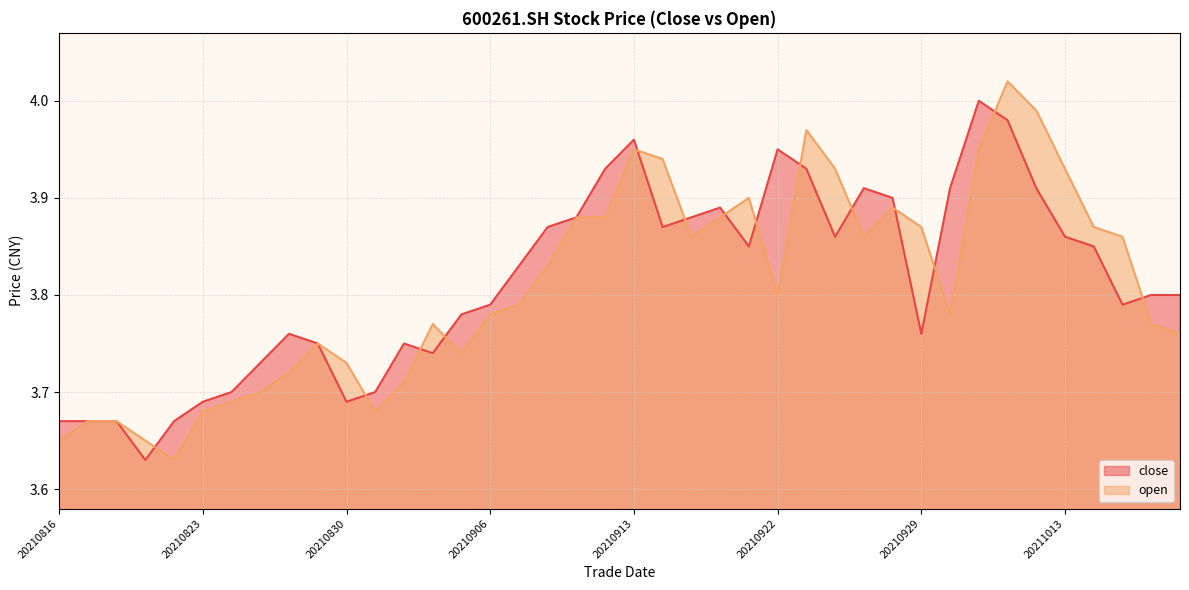

After their last crossing, which series has the higher values: close or open?

close